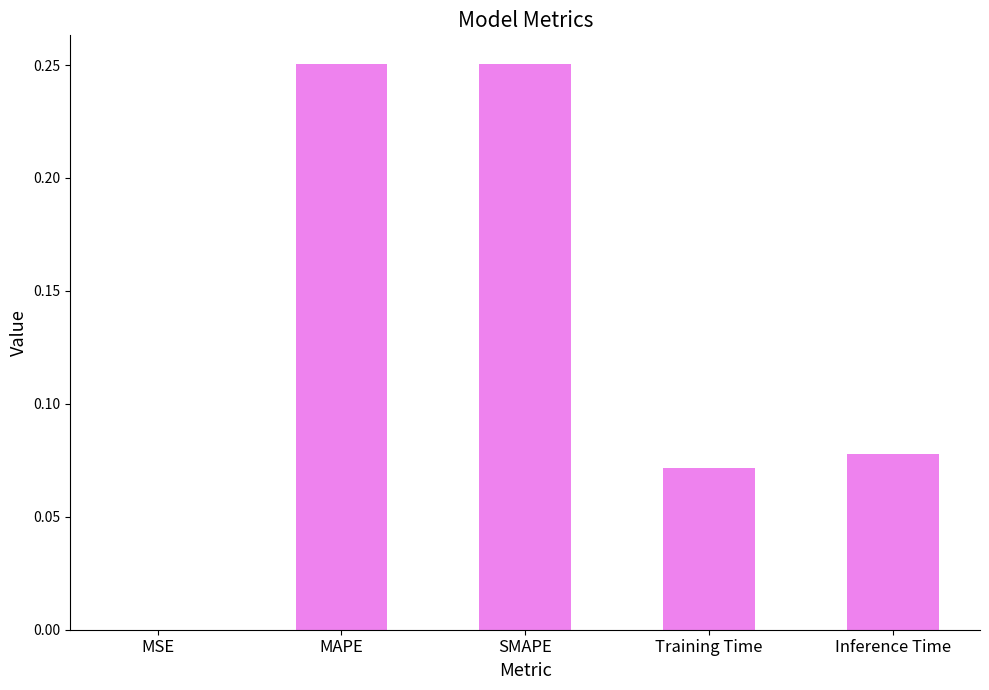

Between MAPE and Inference Time, which is larger?

MAPE